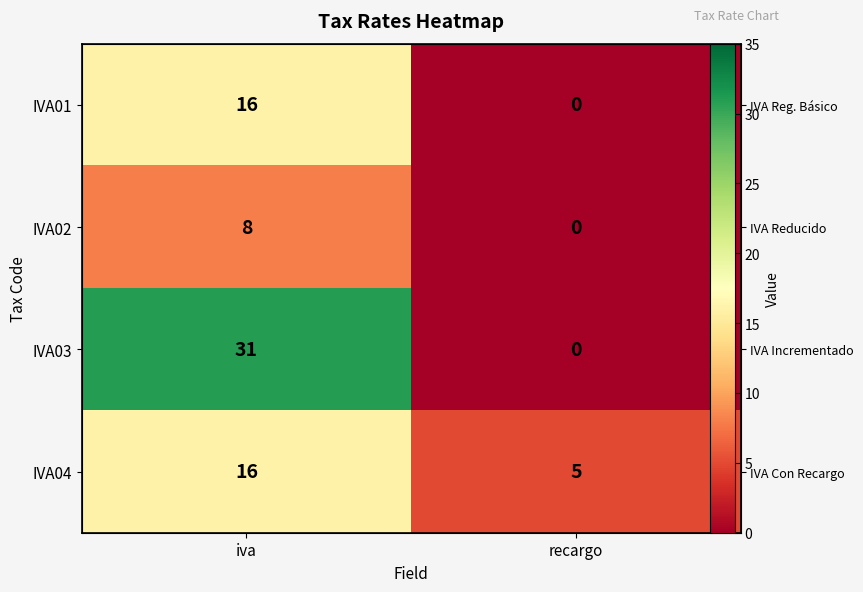

What is the average value of the IVA01 series?

8